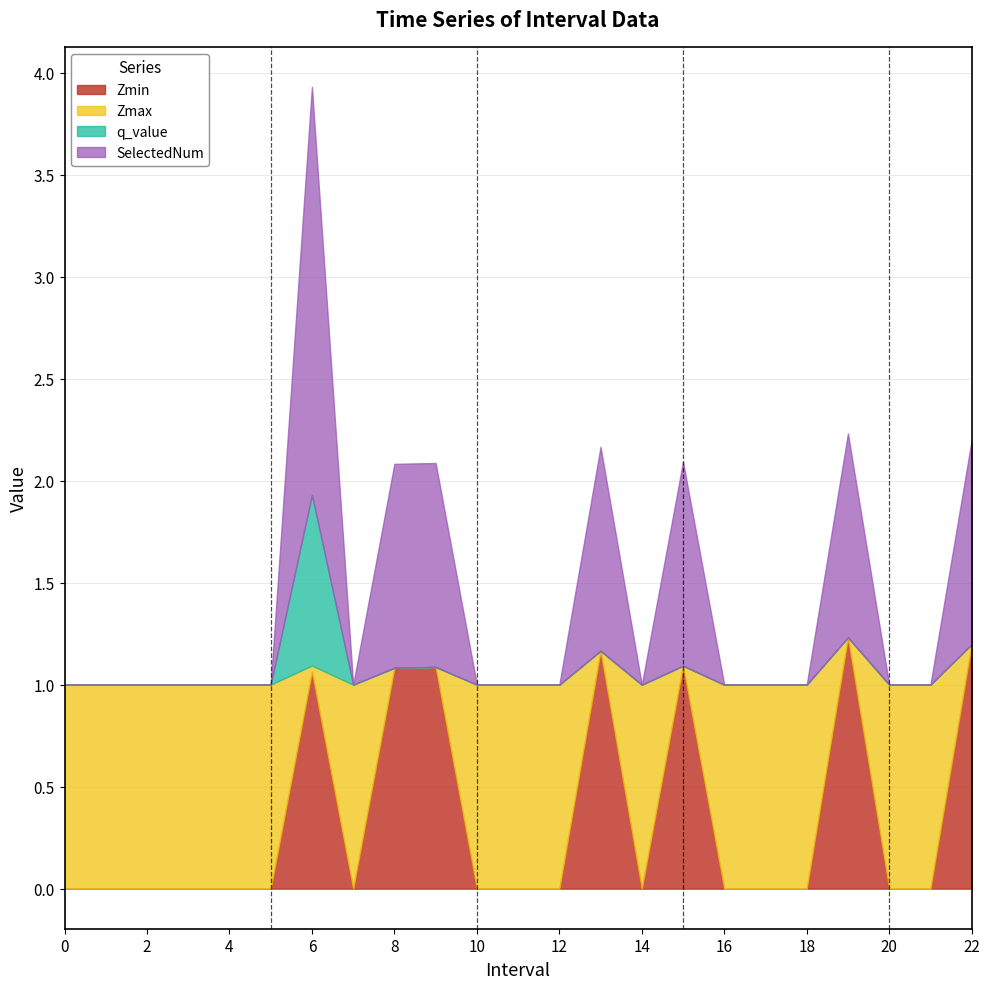

What is the maximum value for Zmin?

1.2